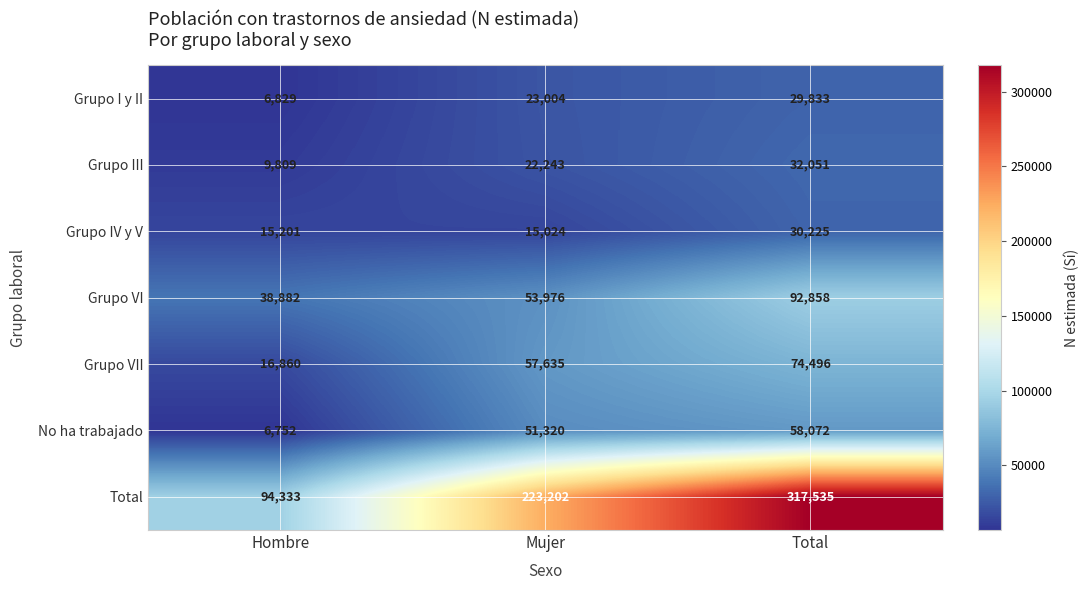

List the series in order of their peak value, lowest first.

Grupo I y II, Grupo IV y V, Grupo III, No ha trabajado, Grupo VII, Grupo VI, Total